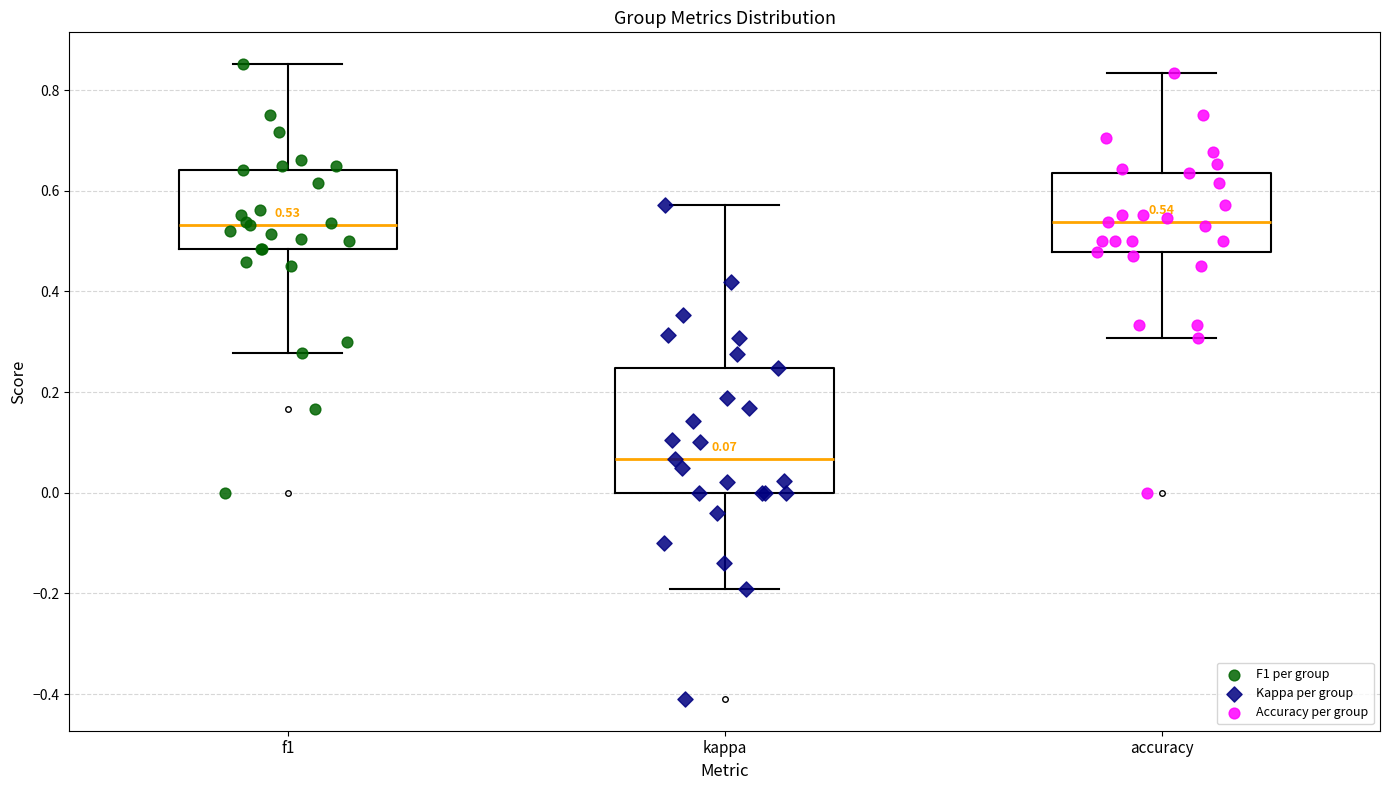

Which box is the tallest, from its lower edge to its upper edge?

kappa